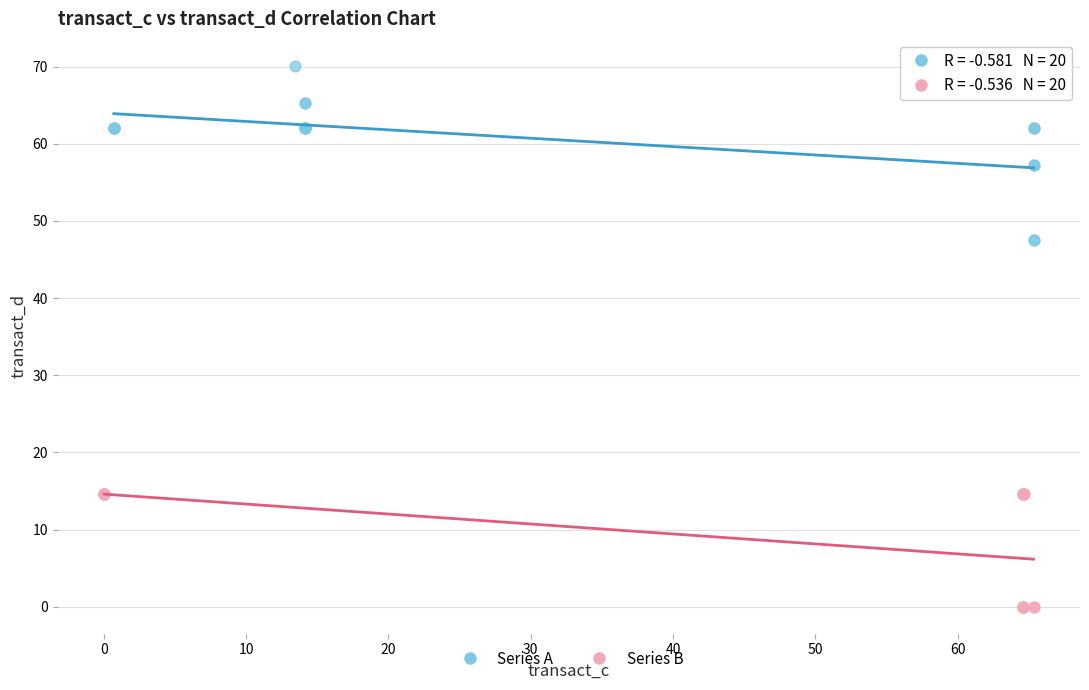

Which series reaches the minimum Y coordinate?

Series B